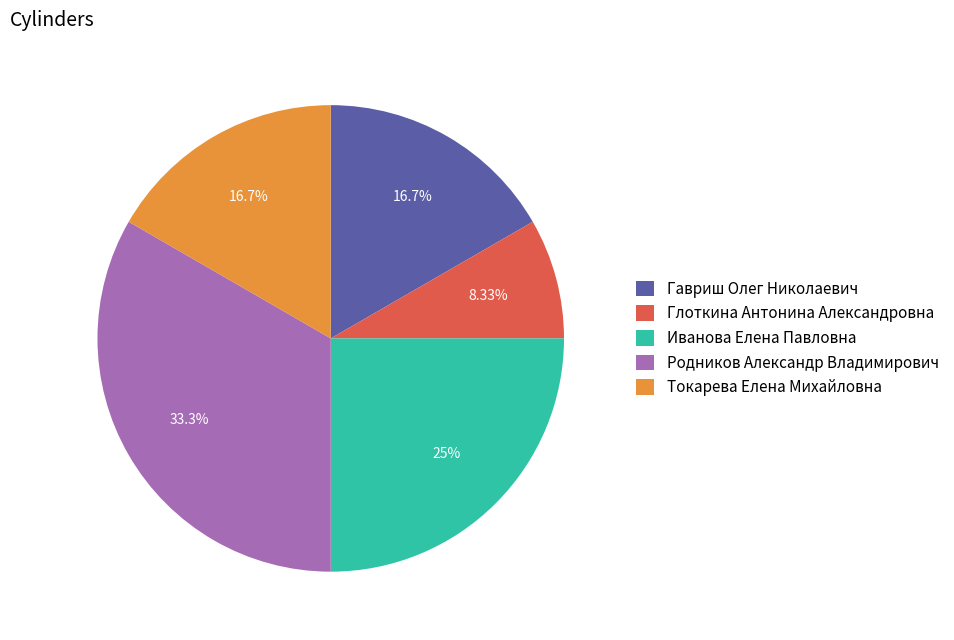

Does Токарева Елена Михайловна account for over 50% of the chart?

No